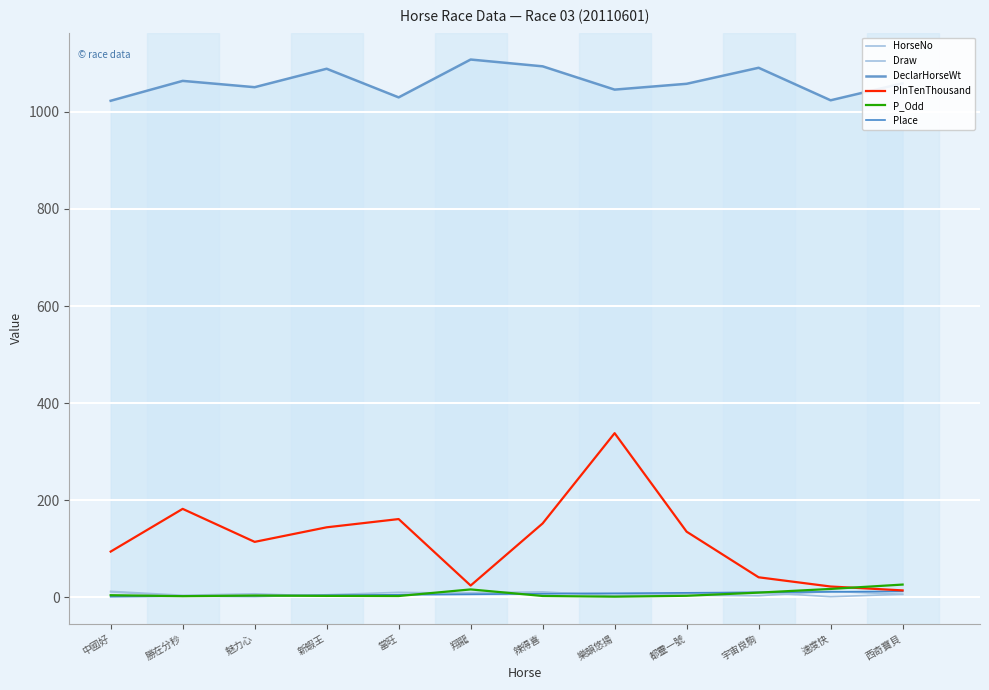

What is the label of the 4th point from the left?

新蝦王